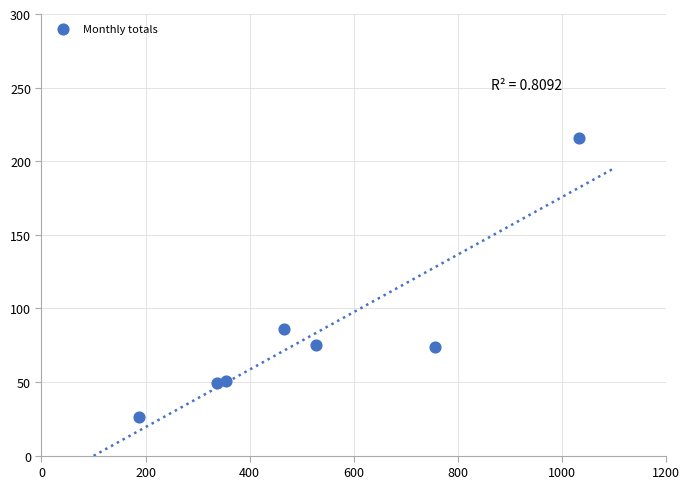

What is the average Y value?

82